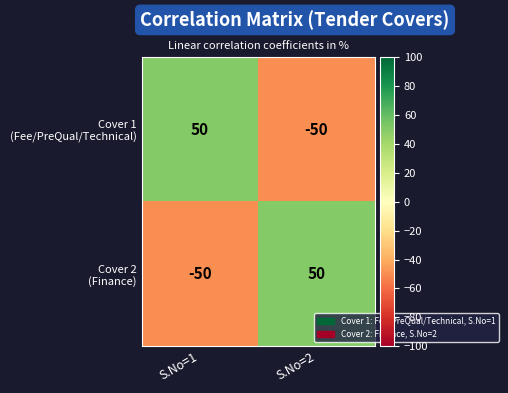

What is the greatest value displayed?

50